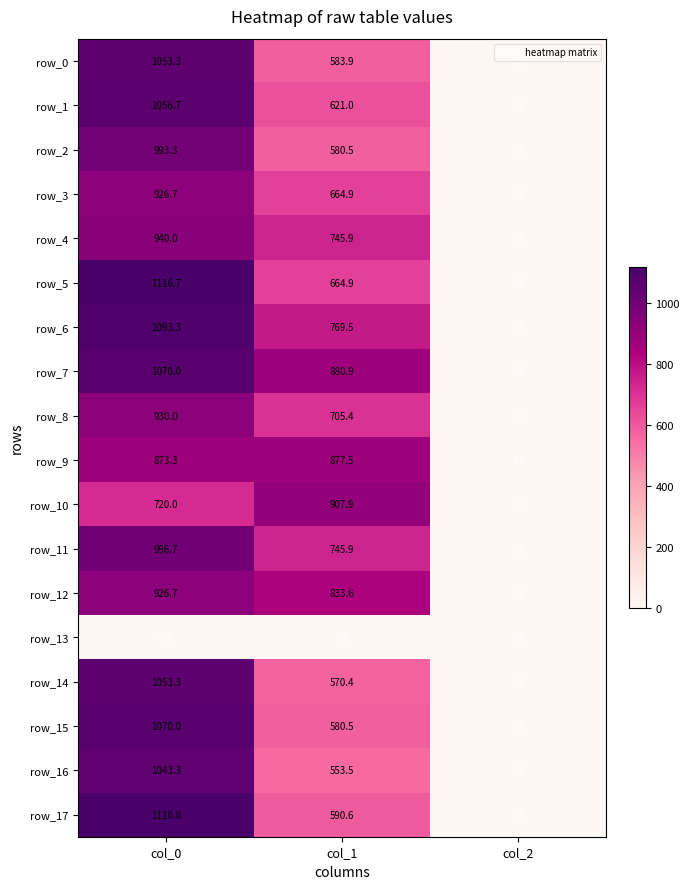

At which category is the sum across all series the highest?

col_0